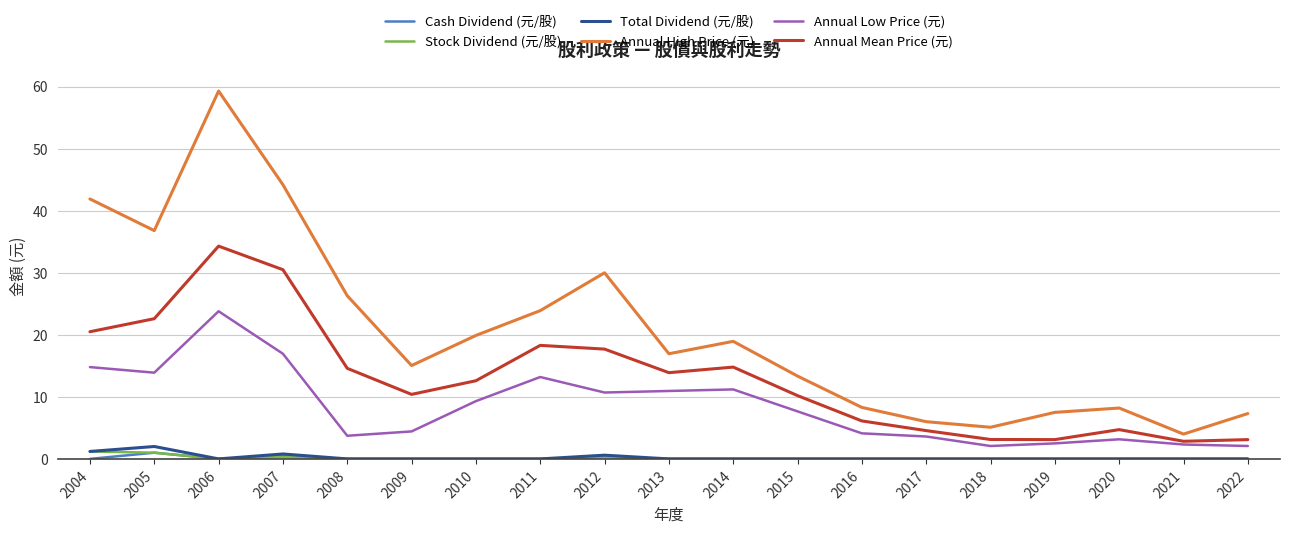

Which series changed the most between 2008 and 2011?

Annual Low Price (元)